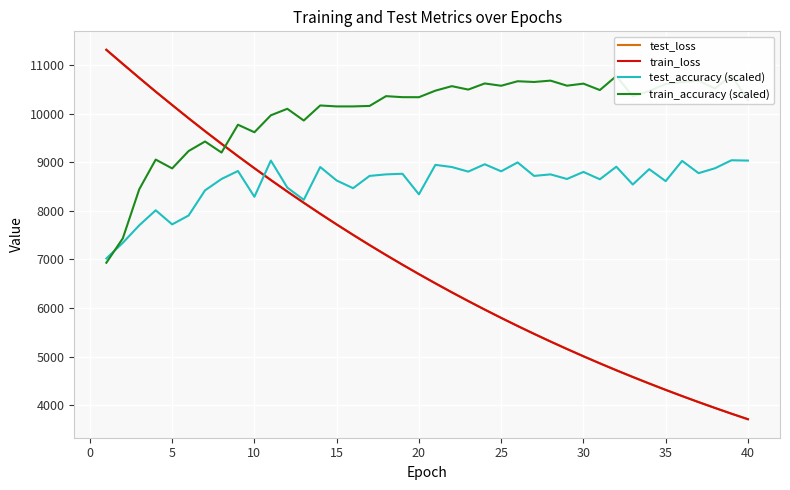

What is the difference between the second highest and second lowest values in the test_loss series?

7195.6